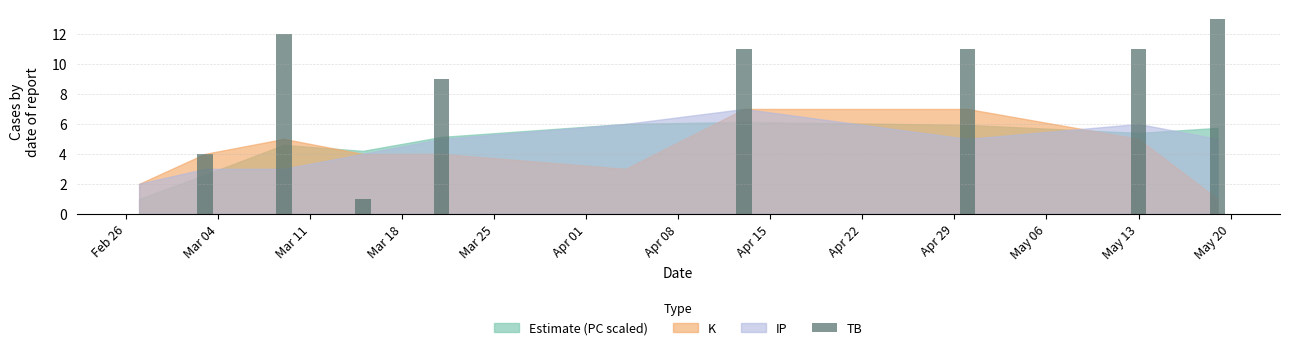

What is the sum of all values?

72